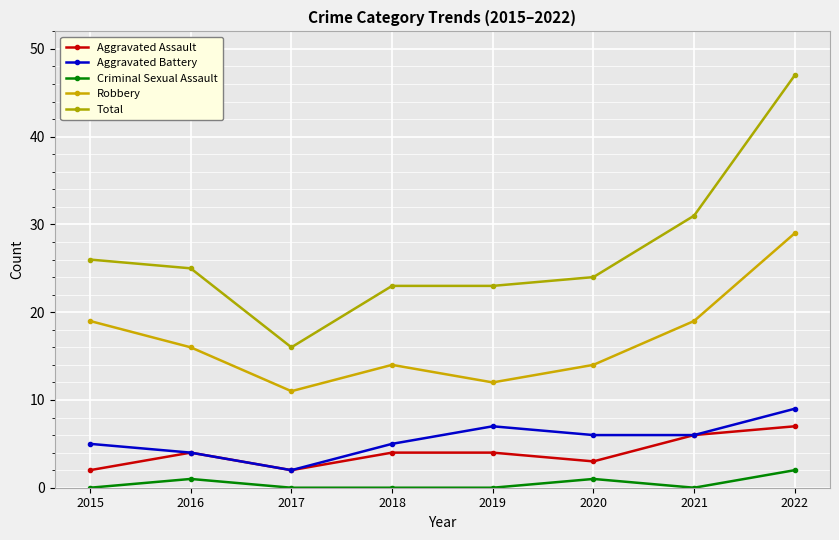

Reading left to right, list all the values displayed in this chart.

Aggravated Assault: 2	4	2	4	4	3	6	7
Aggravated Battery: 5	4	2	5	7	6	6	9
Criminal Sexual Assault: 0	1	0	0	0	1	0	2
Robbery: 19	16	11	14	12	14	19	29
Total: 26	25	16	23	23	24	31	47